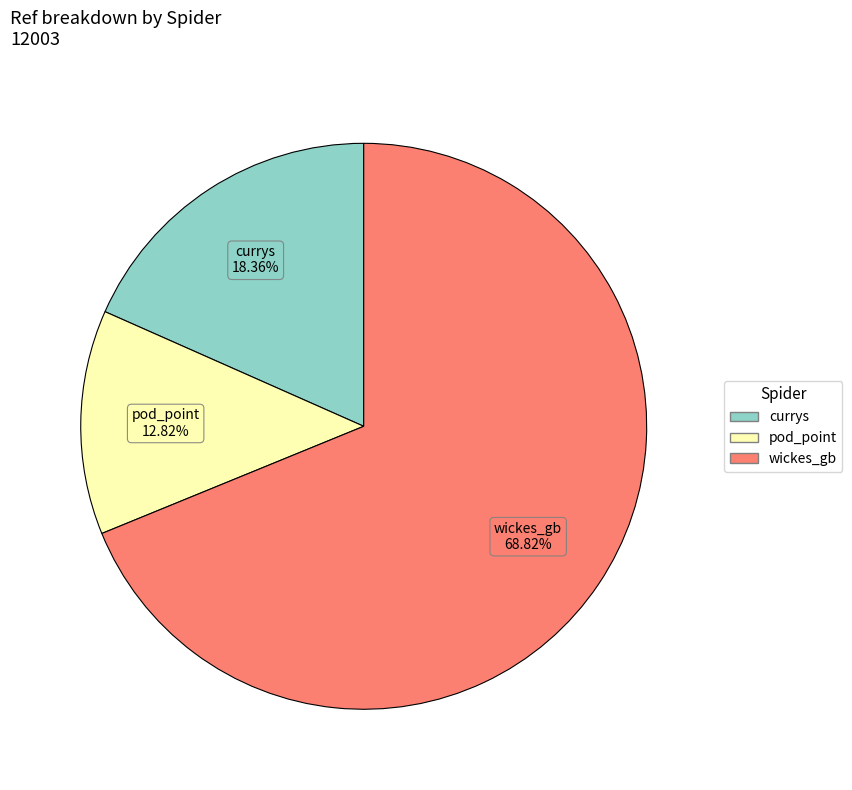

Which has a higher value, pod_point or wickes_gb?

wickes_gb